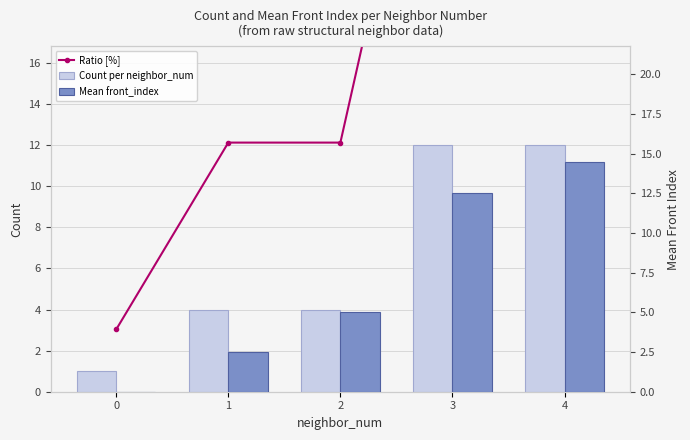

How many groups of bars are there?

5